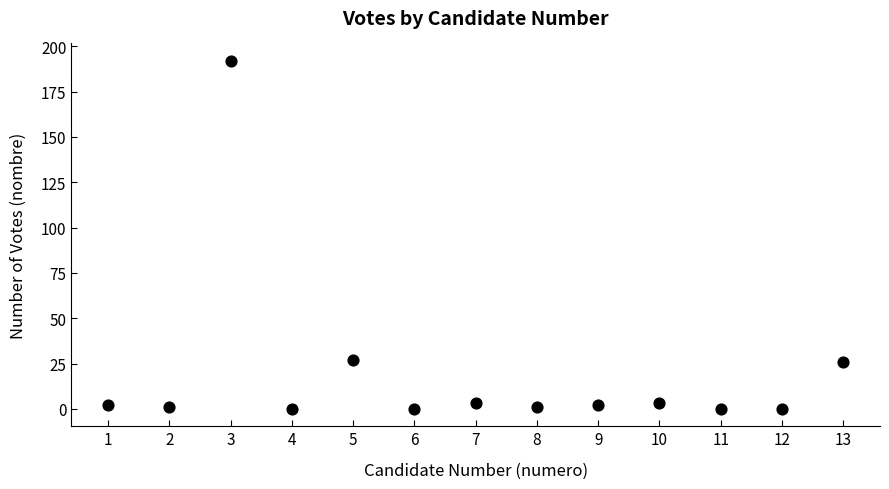

What is the range of Y values (max minus min)?

192